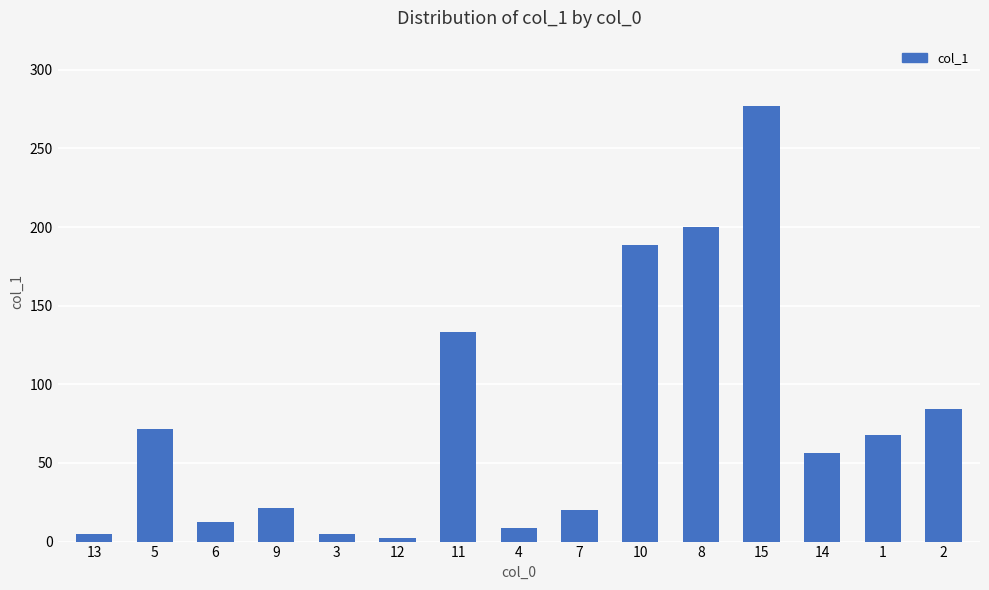

What is the difference between the second highest and minimum values?

197.6